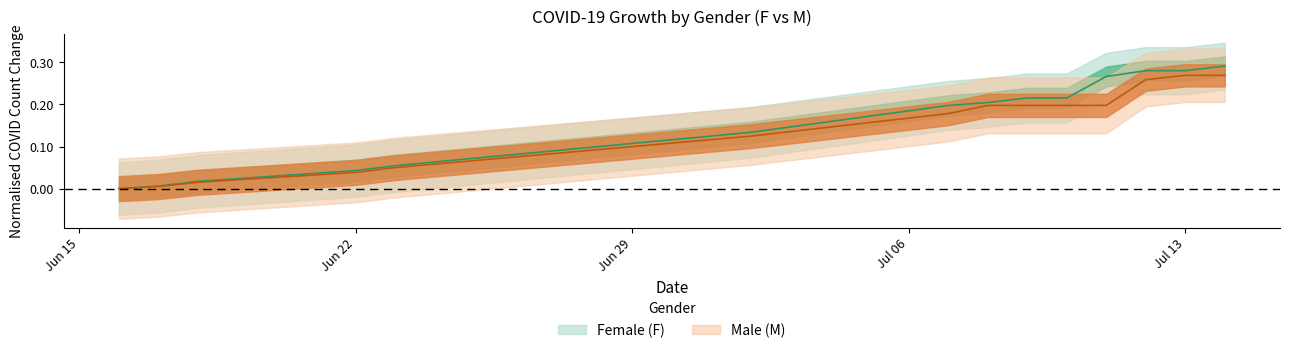

Which series has the largest total across all categories?

F_count